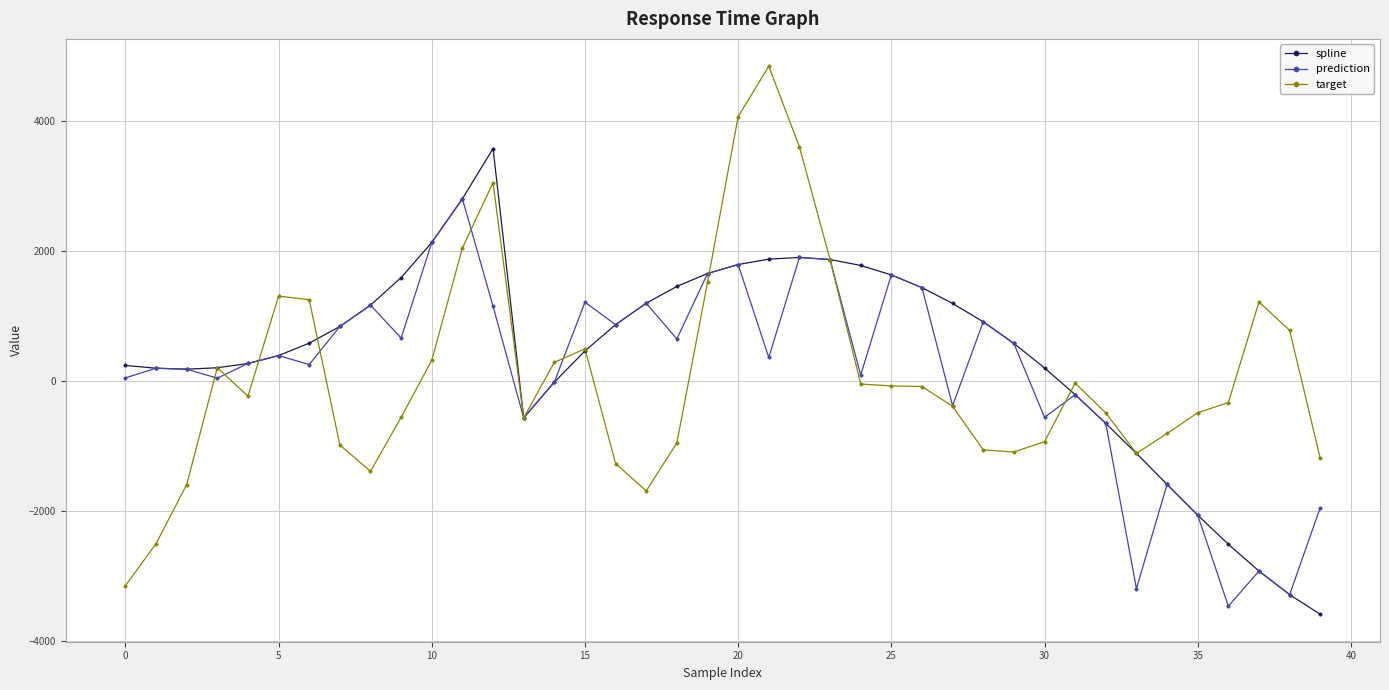

How many categories are shown in the chart?

40